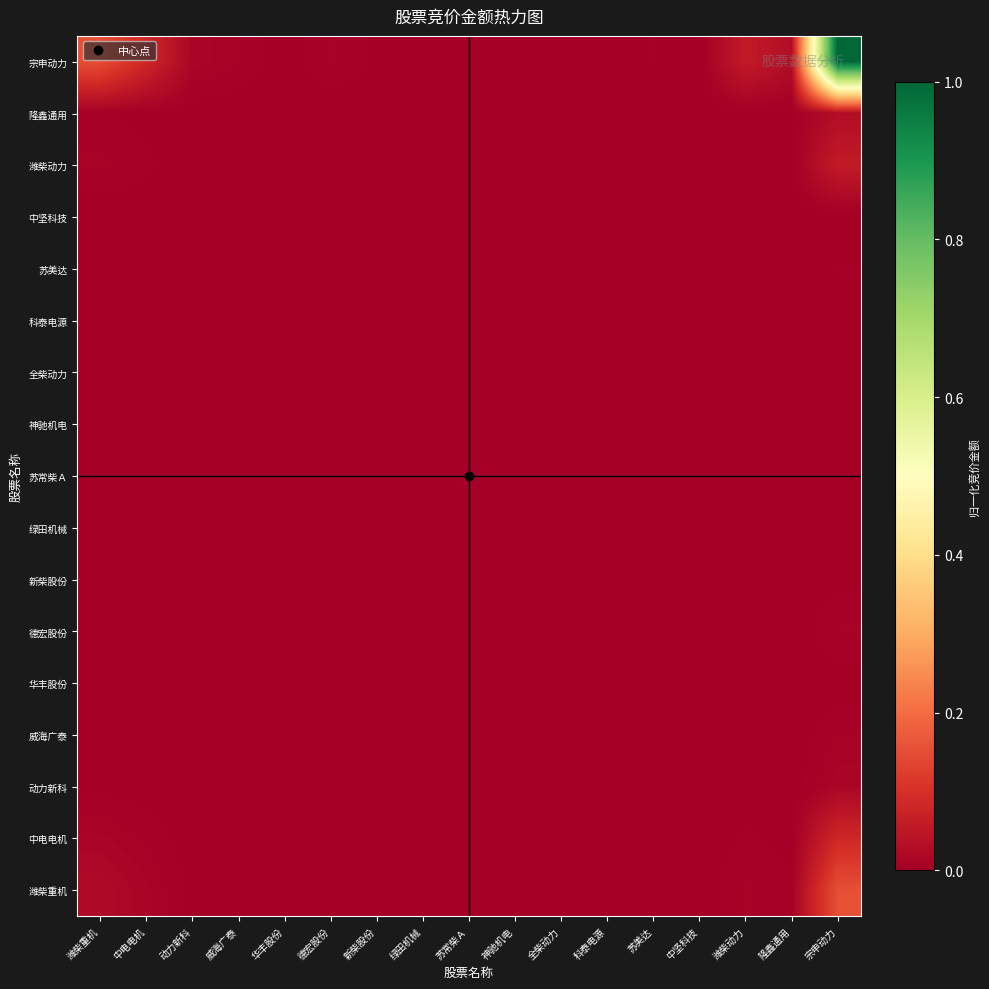

How many categories are shown in the chart?

17